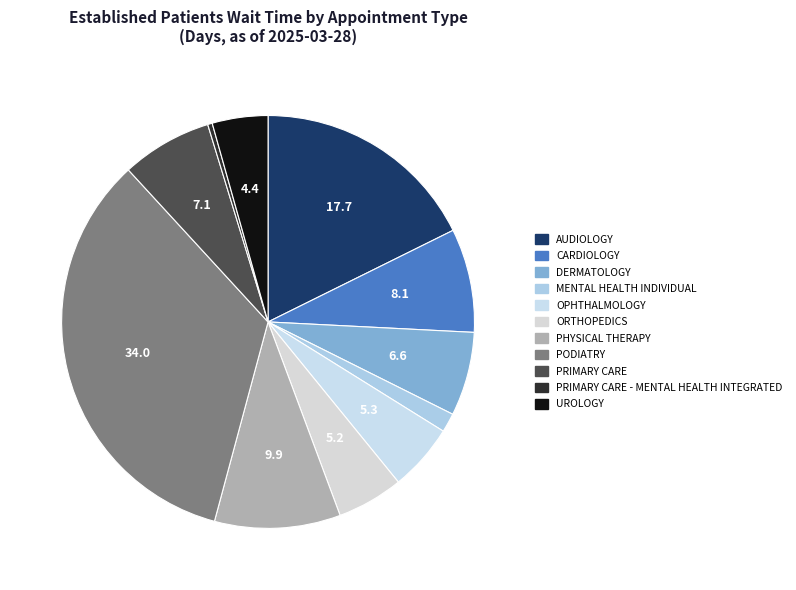

What percentage is the CARDIOLOGY slice, to the nearest percent?

8%